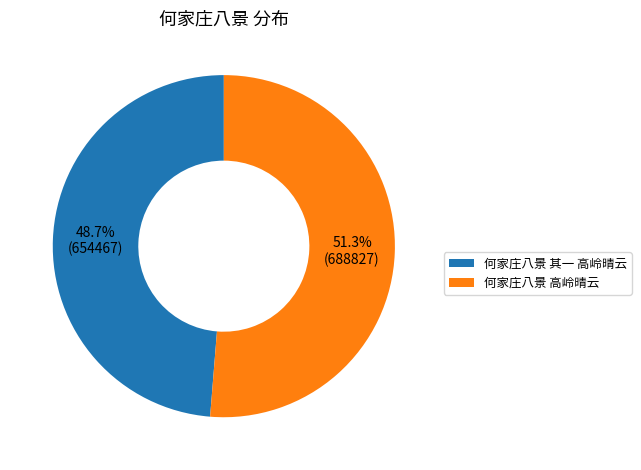

How many slices are in this pie chart?

2